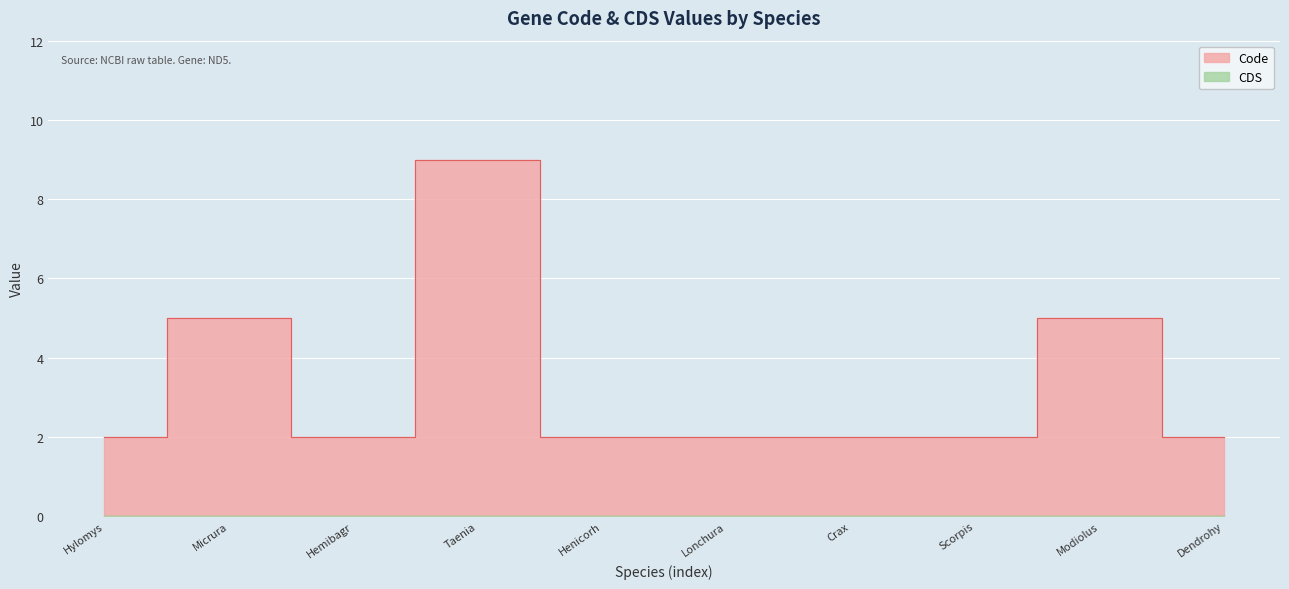

List the labels in order of value, smallest first.

Hylomys, Hemibagr, Henicorh, Lonchura, Crax, Scorpis, Dendrohy, Micrura, Modiolus, Taenia